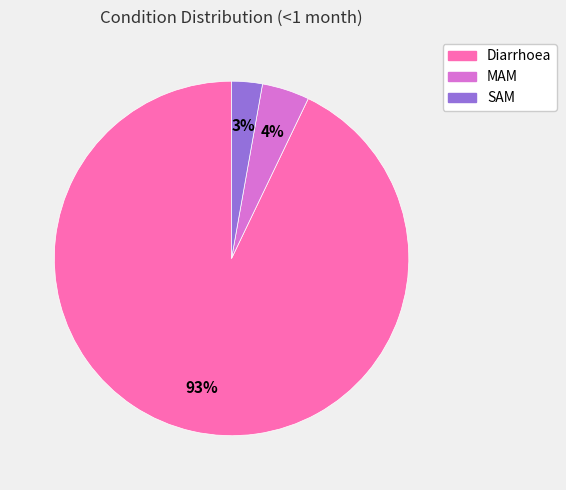

How many slices are in this pie chart?

3